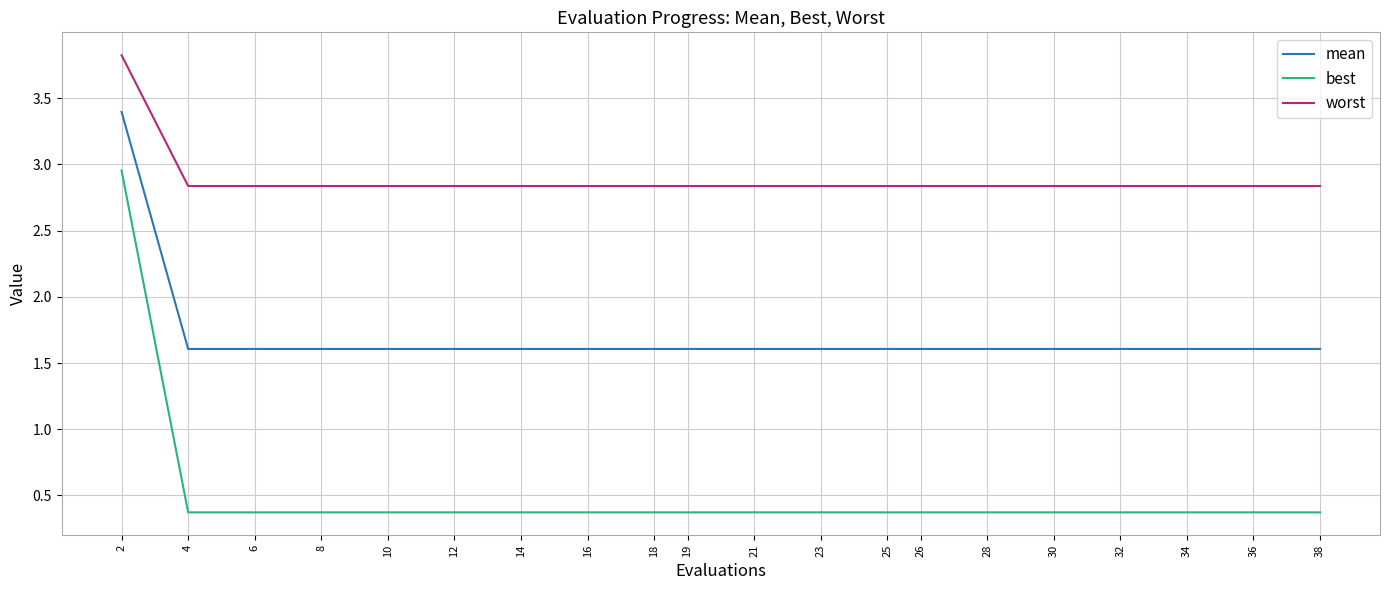

Which label corresponds to the largest value in the chart?

2